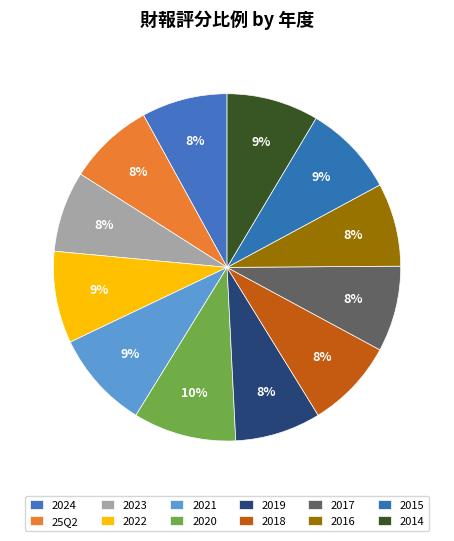

How many segments does this pie chart have?

12